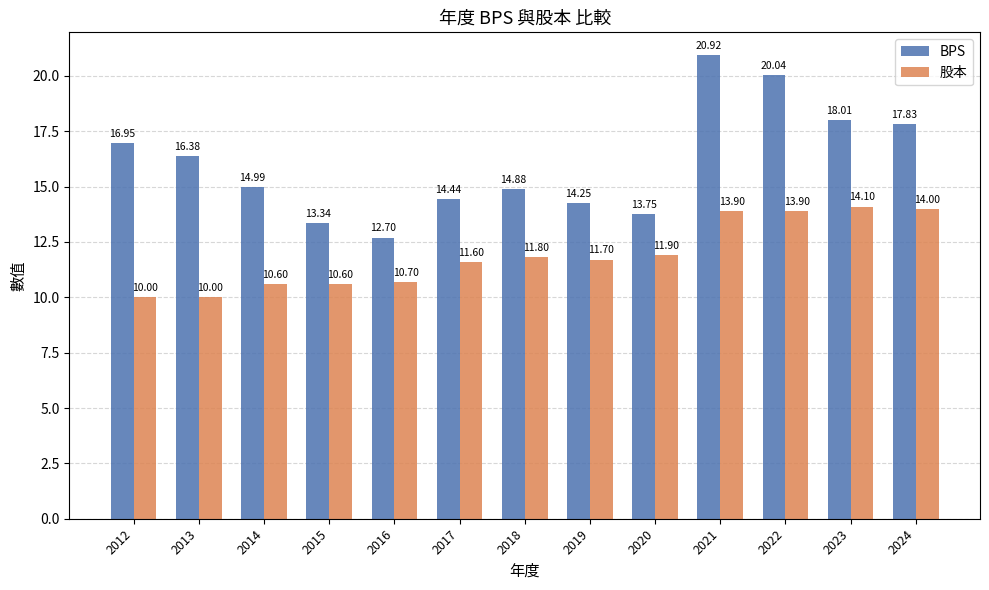

What is the sum of all BPS values?

208.5